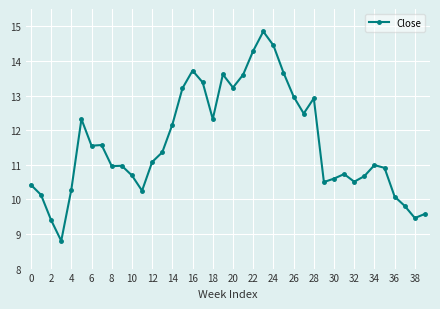

What is the value of the 19th point from the left?

12.3